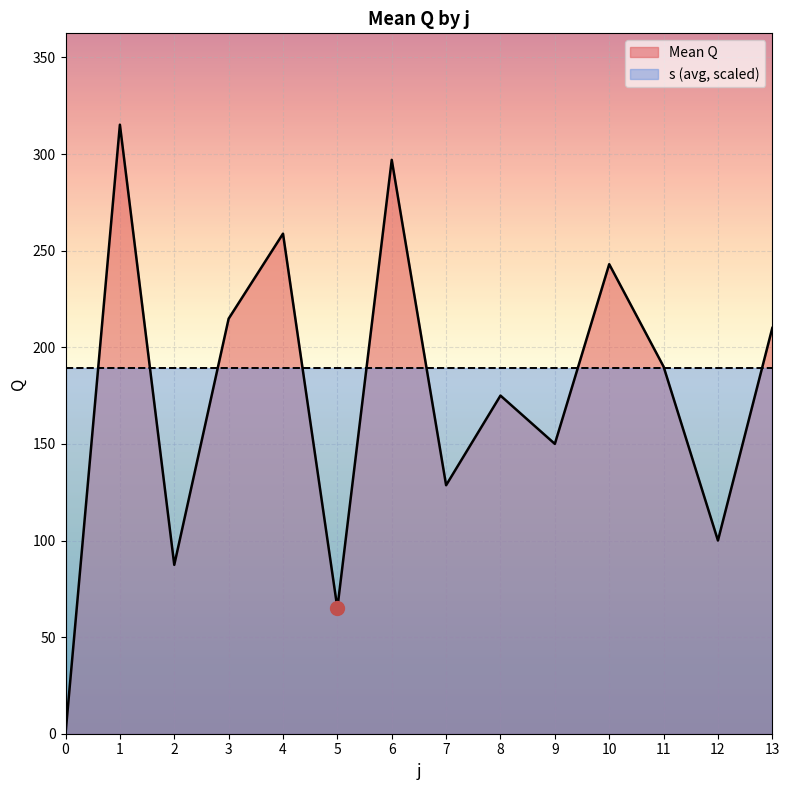

Is it true that the value at 7 is 185.2?

False